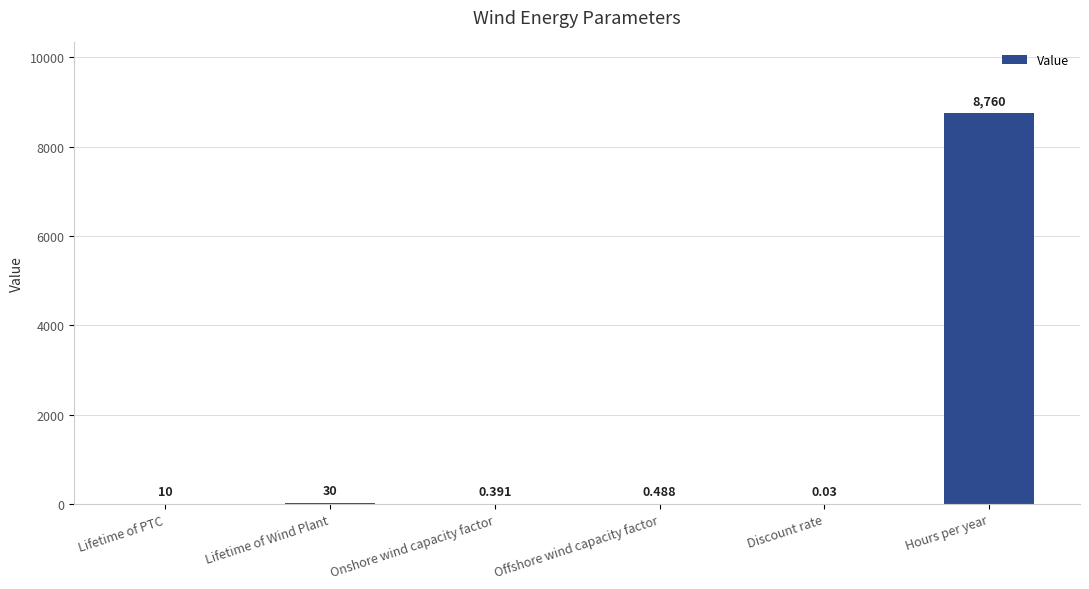

At which label is the value closest to 4380?

Lifetime of Wind Plant